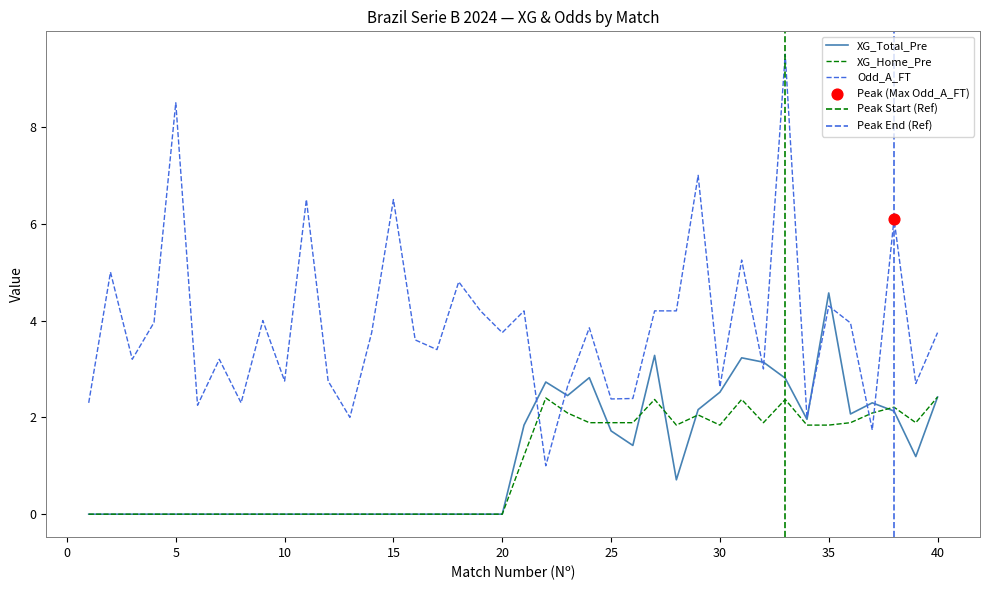

Which series reaches the maximum Y coordinate?

Odd_A_FT